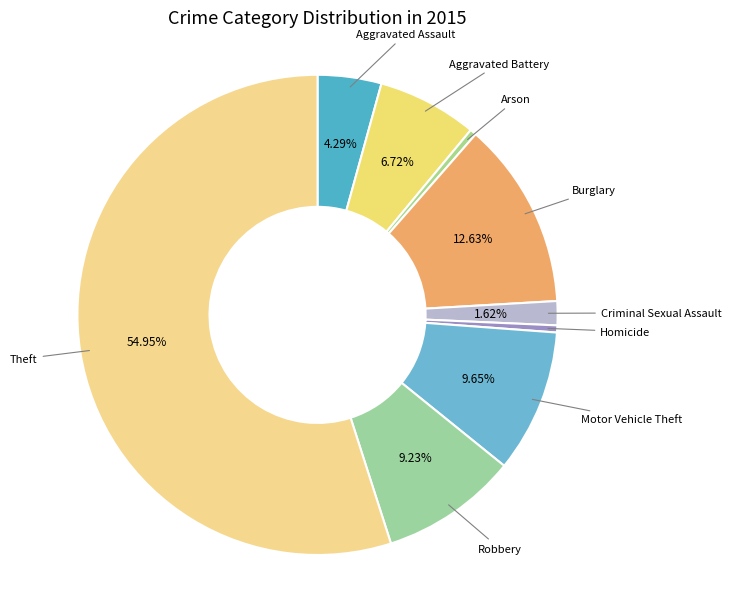

To the nearest percent, what is the difference between the largest and smallest slice percentages?

55%